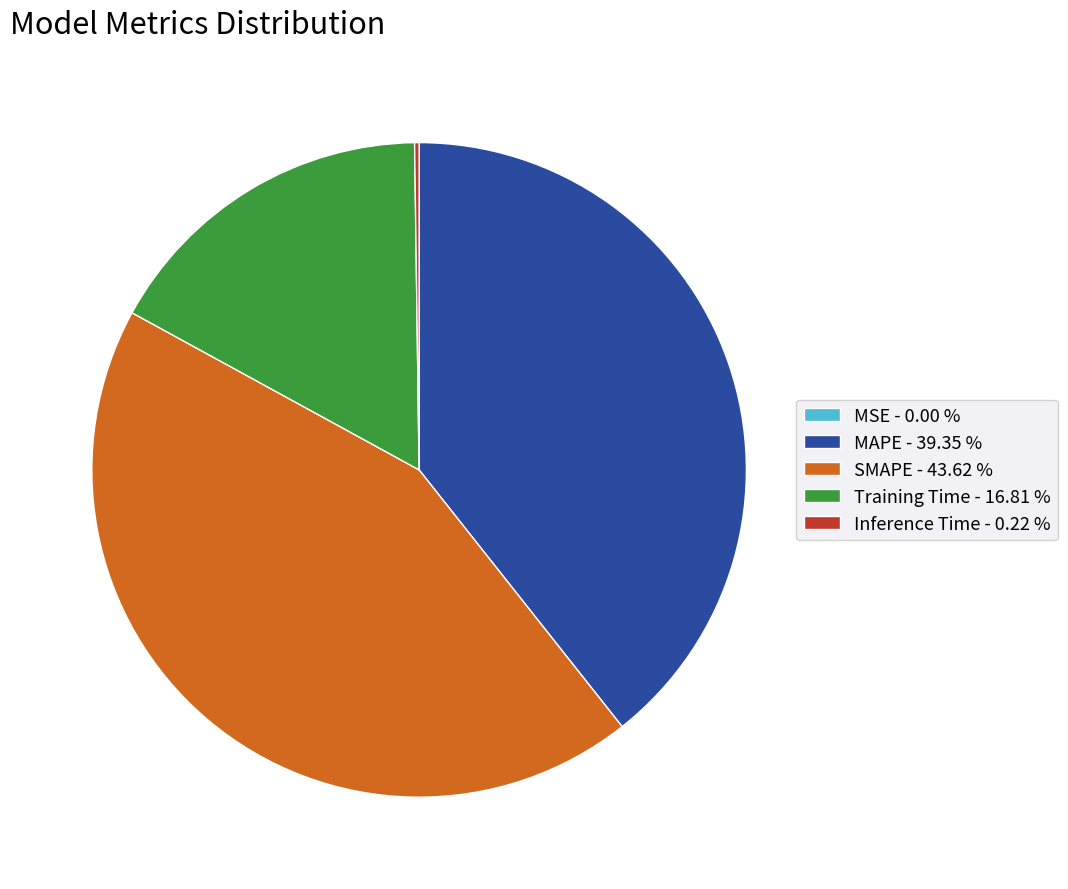

Is the sum of MAPE - 39.35 % and SMAPE - 43.62 % greater than half?

Yes